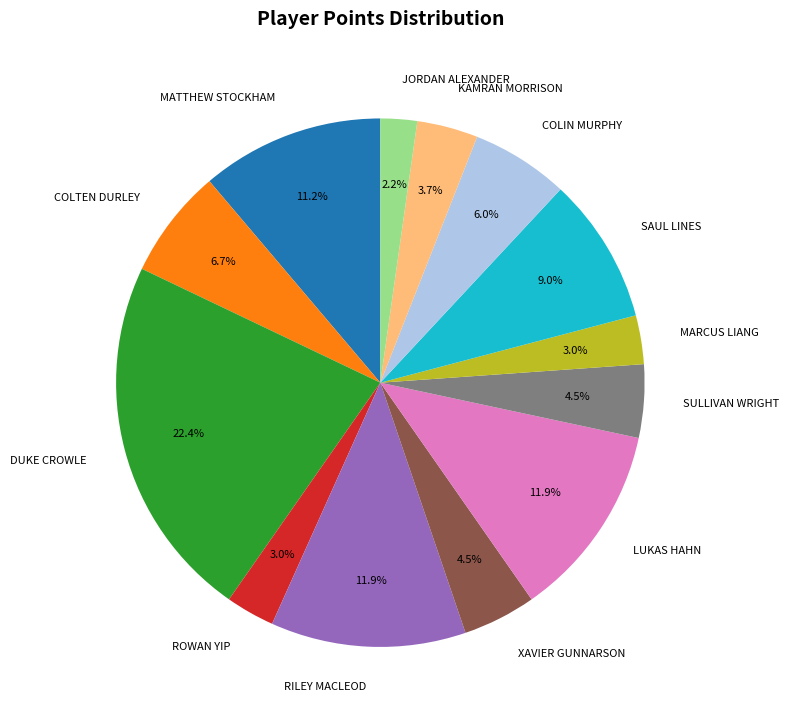

How many segments does this pie chart have?

13